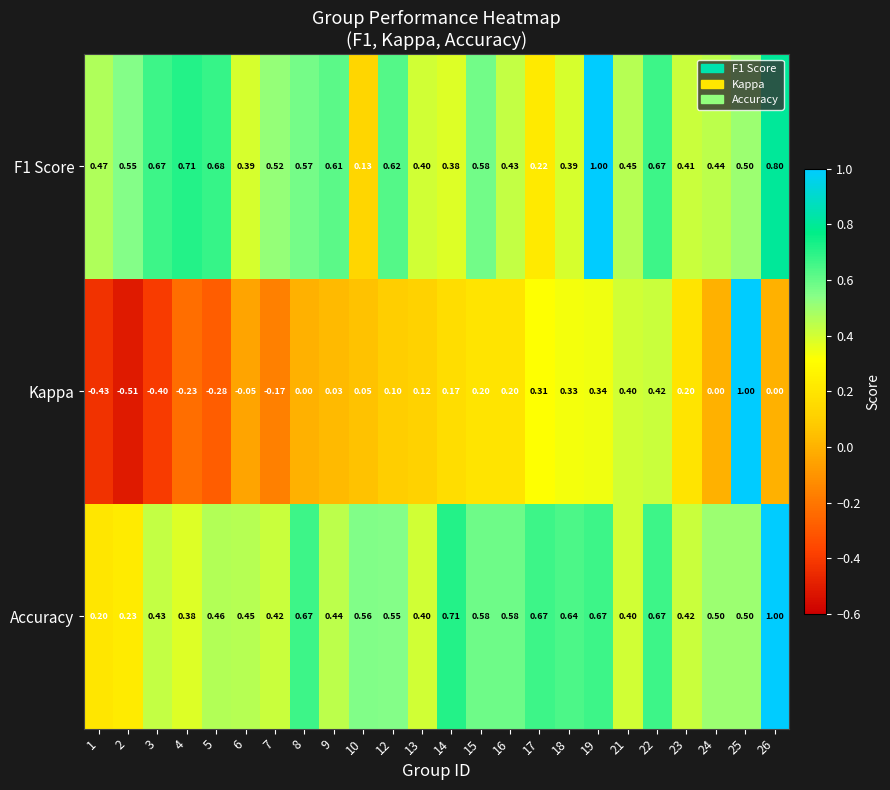

Is the value of F1 Score at 14 greater than the value of Accuracy at 24?

No